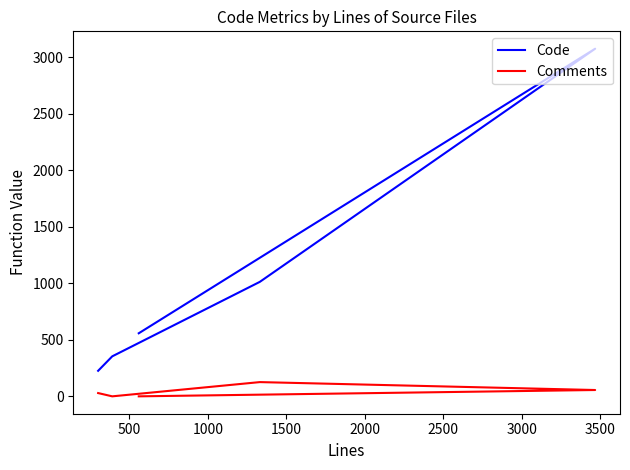

List the series in order of their overall mean, highest first.

Code, Comments